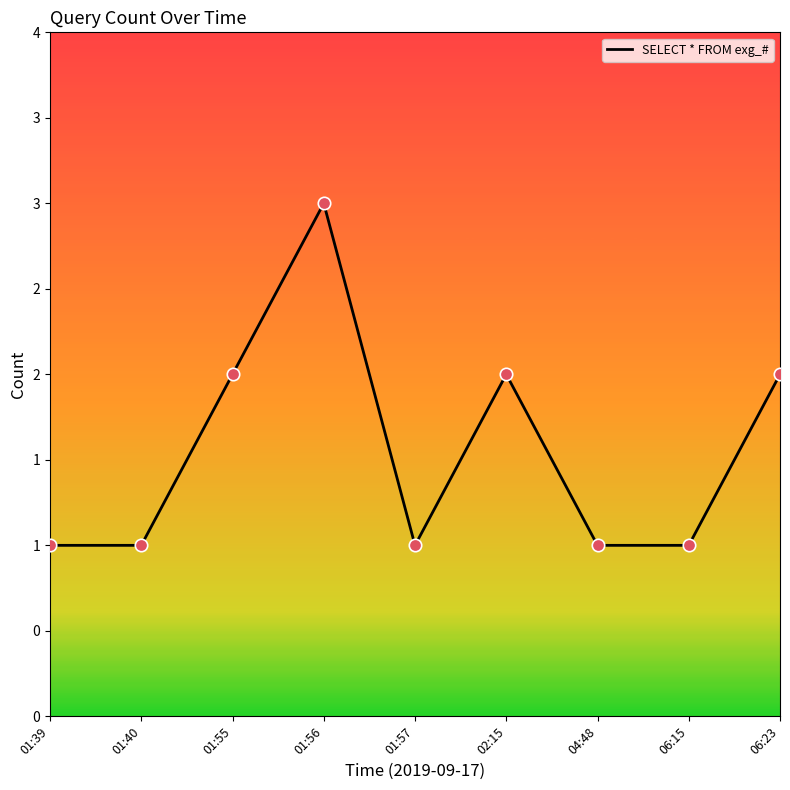

Which has a higher value, 02:15 or 01:55?

02:15